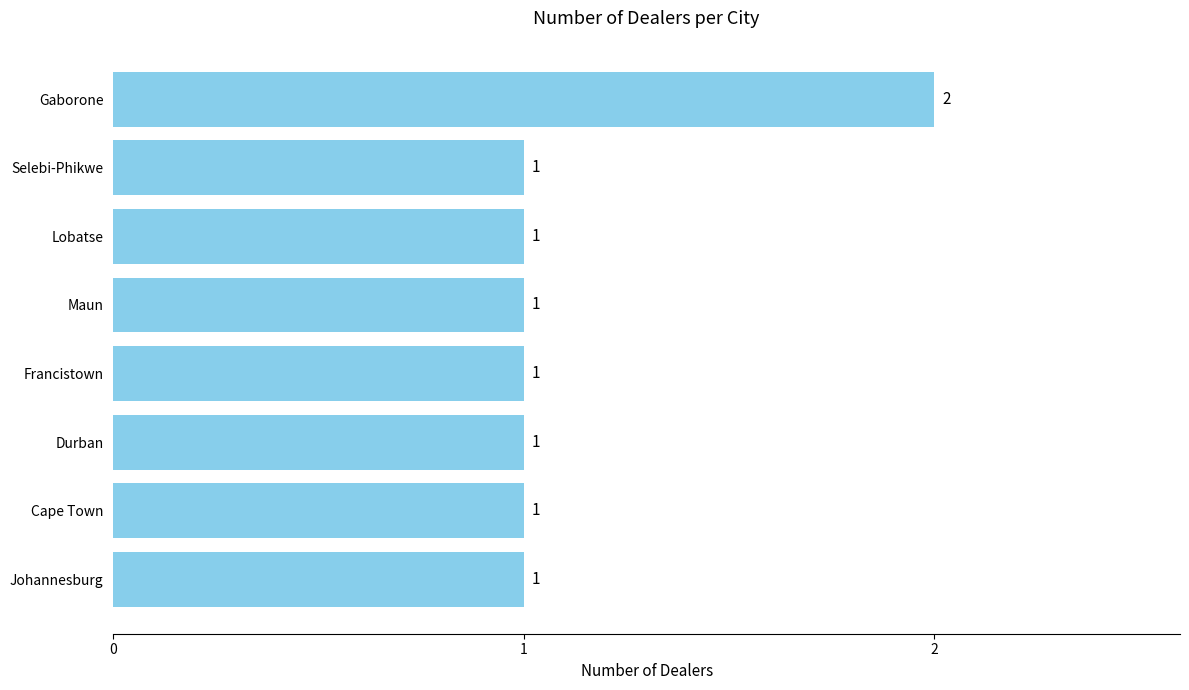

What is the sum of the values at Gaborone and Johannesburg?

3